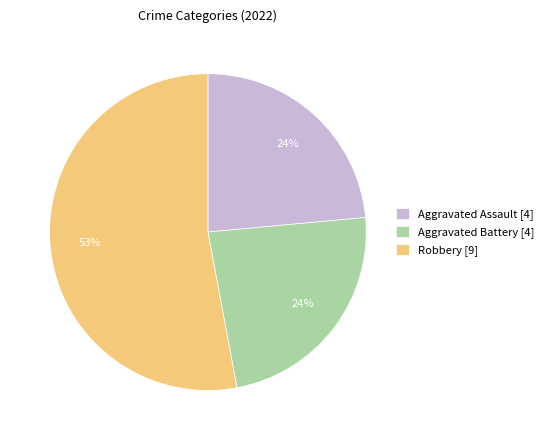

Count the number of slices in the pie.

3